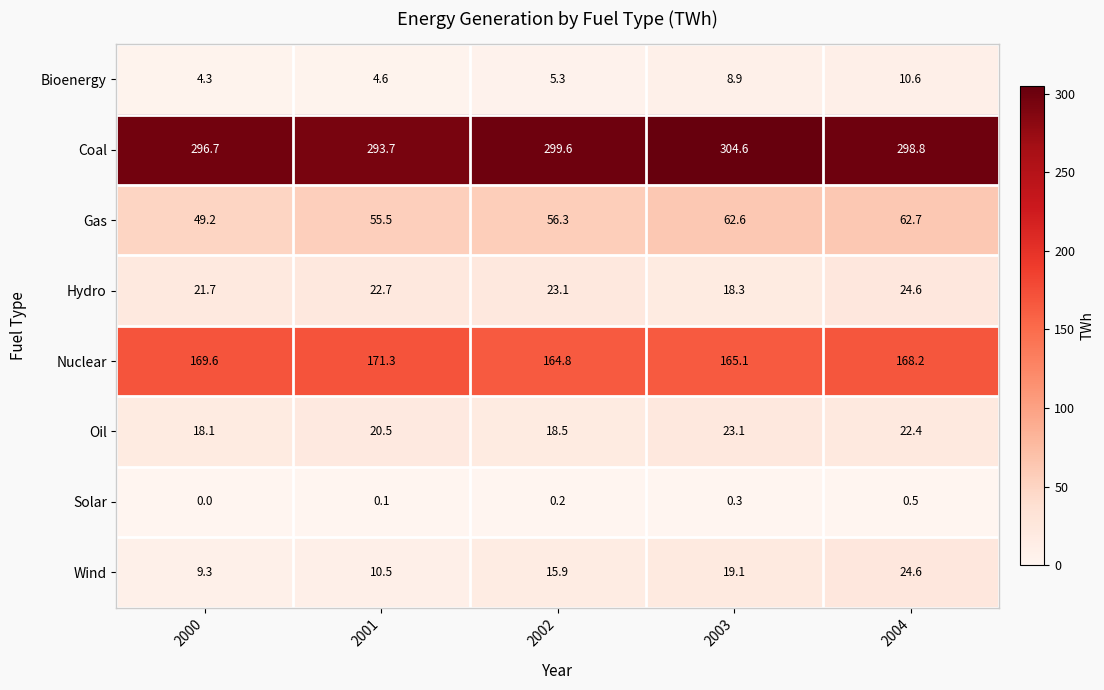

Which series has the largest range (max minus min)?

Wind